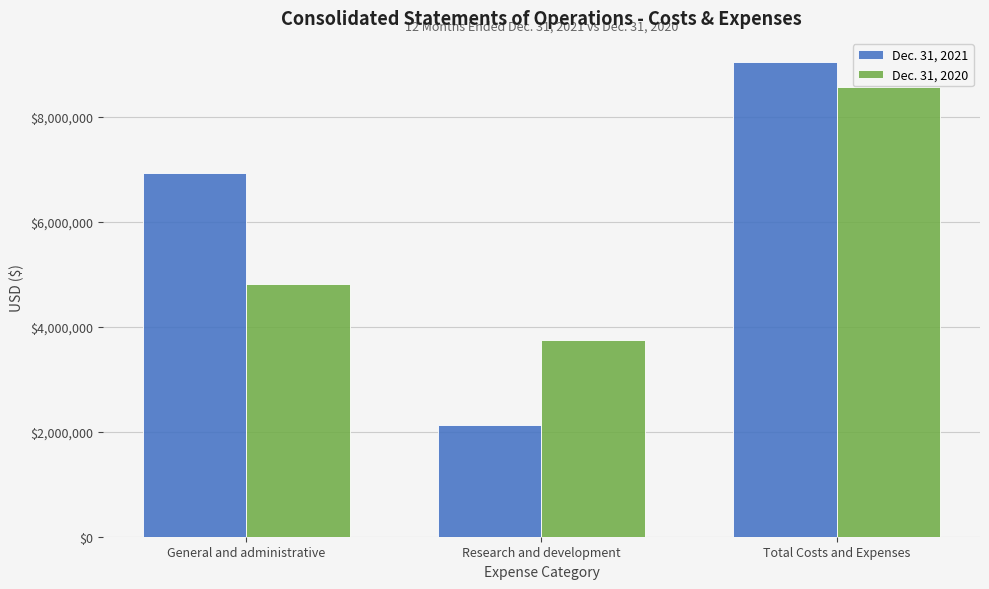

Which category has the highest value in the Dec. 31, 2021 series?

Total Costs and Expenses